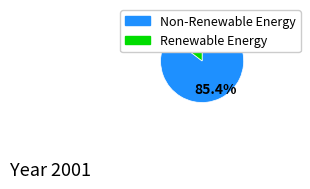

To the nearest percent, what is the difference between the largest and smallest slice percentages?

71%